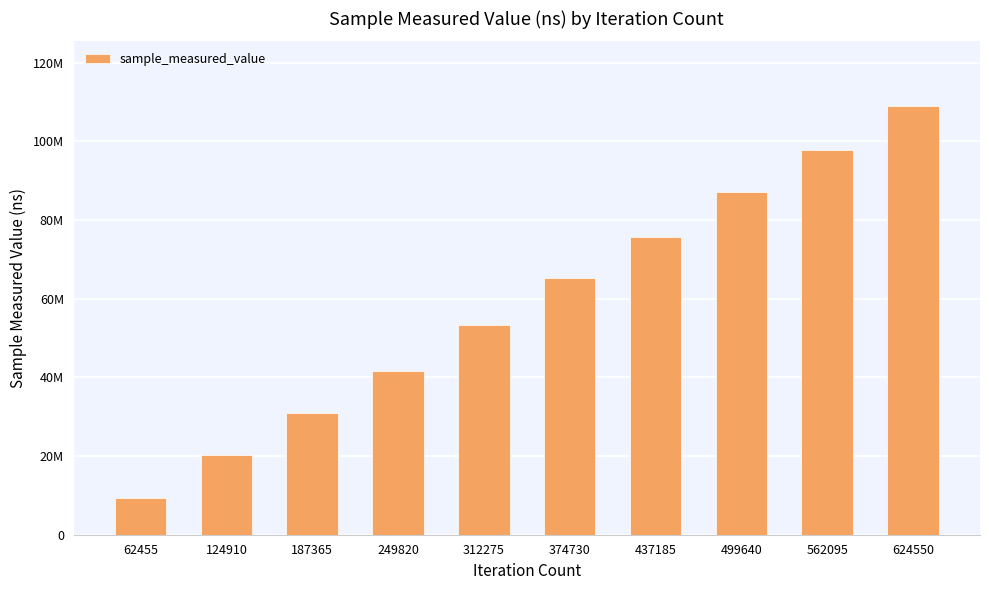

Where does the data first go above 65454985?

437185